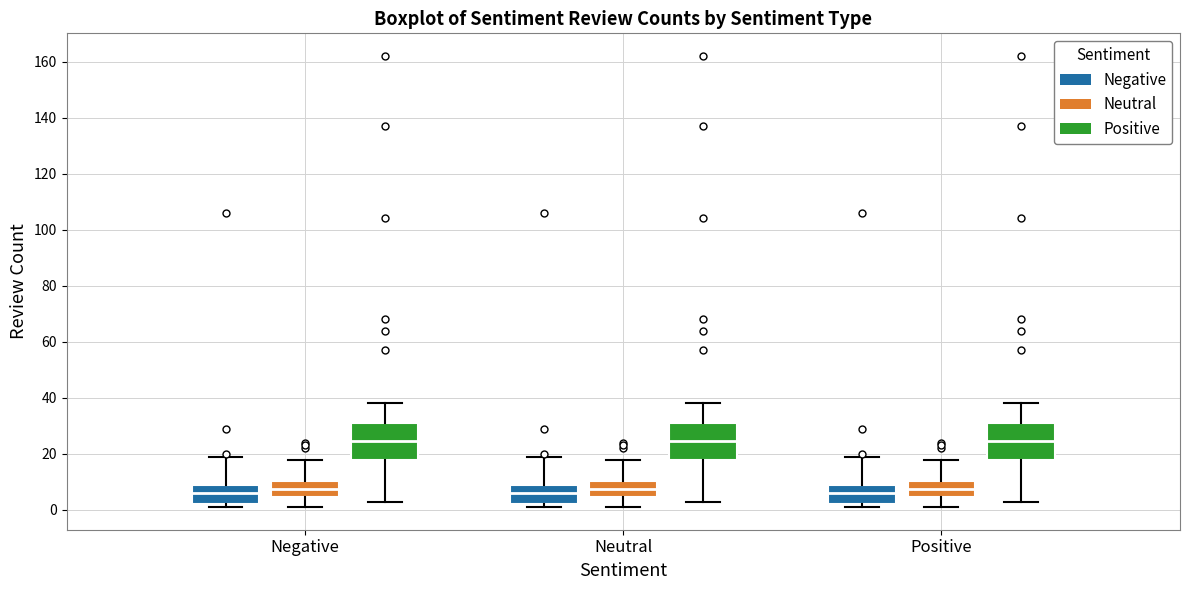

Where is the lower edge of the box for Negative (Negative) on the y-axis? The values are not printed on the chart, so give them approximately, as read against the axis.

2